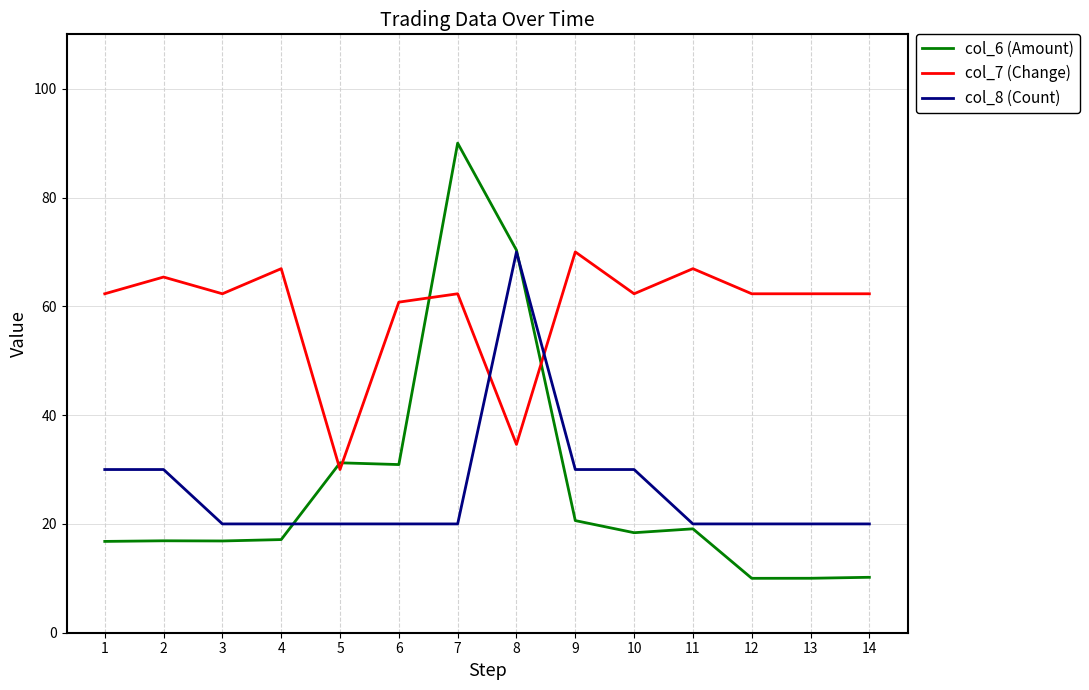

What is the lowest value of the col_8 (Count) series?

20.0